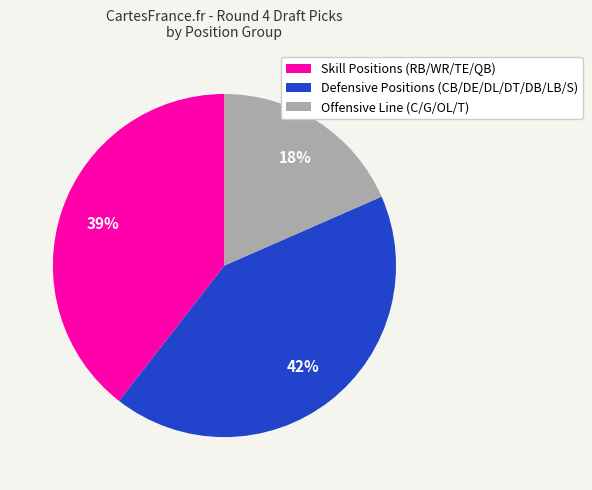

How many slices are in this pie chart?

3